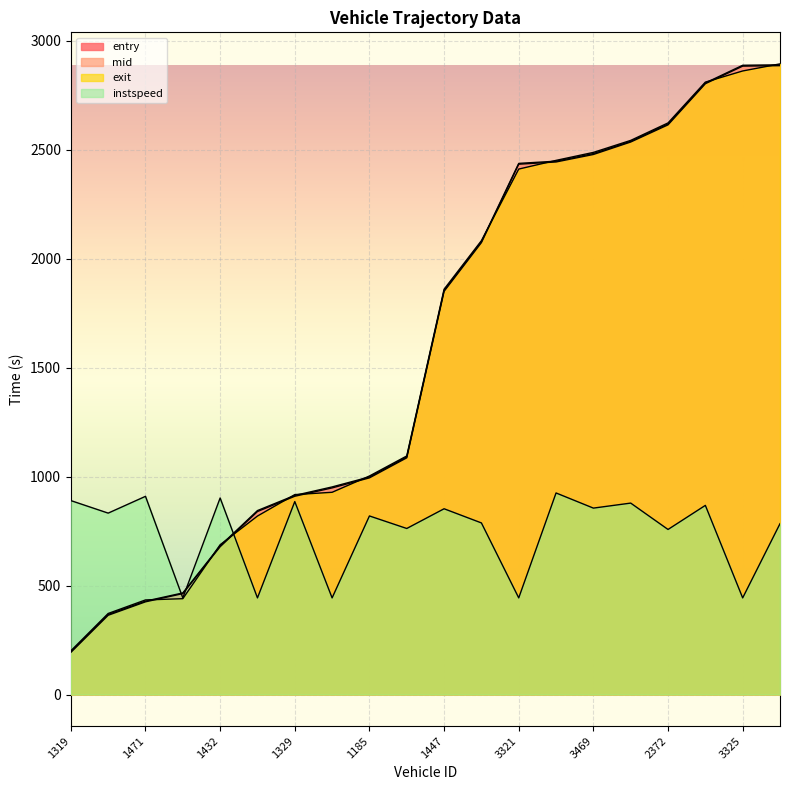

Rank the categories by exit value from lowest to highest.

1319, 1285, 1471, 366, 1432, 147, 1329, 1339, 1185, 1336, 1447, 3328, 3321, 3186, 3469, 3320, 2372, 3319, 3325, 3334